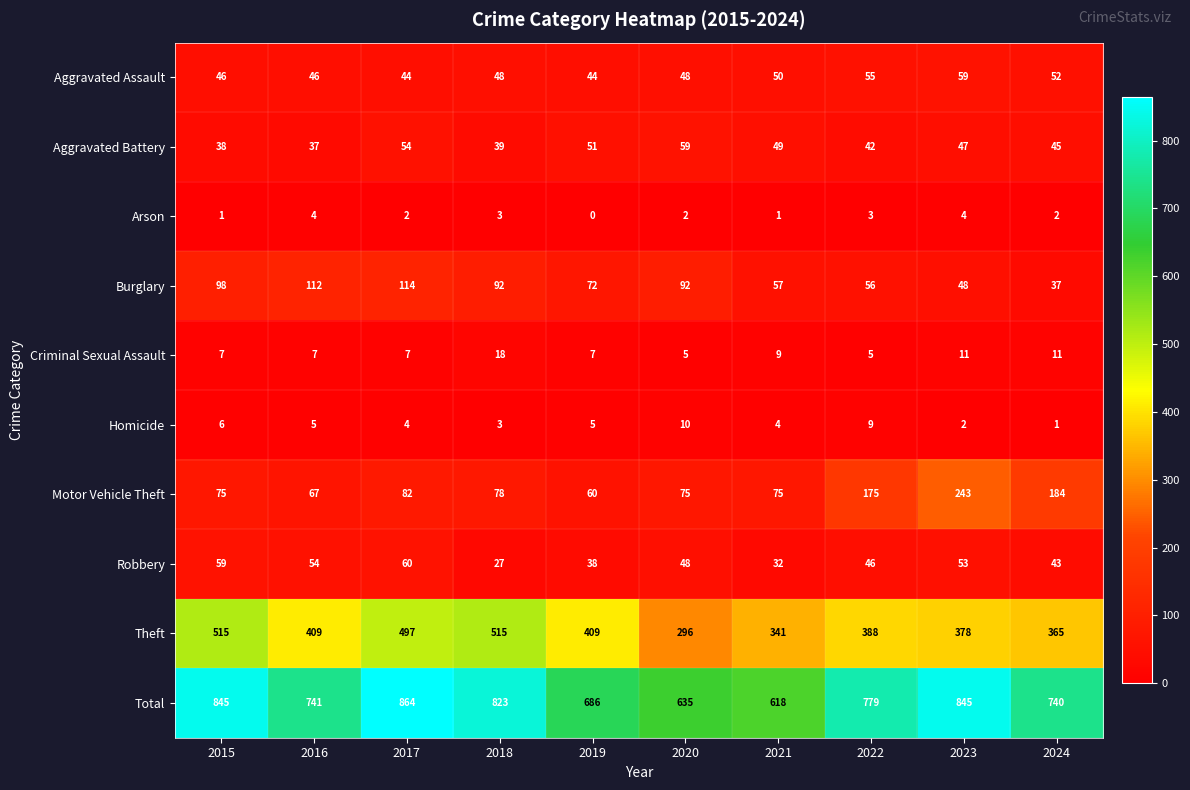

What is the sum of all Arson values?

22